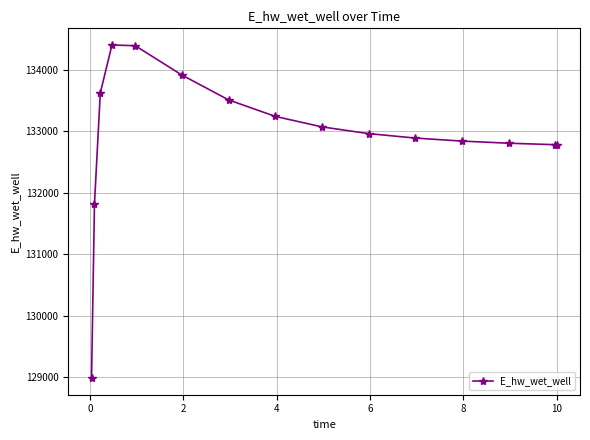

What is the value of the 1st point from the left?

128985.2